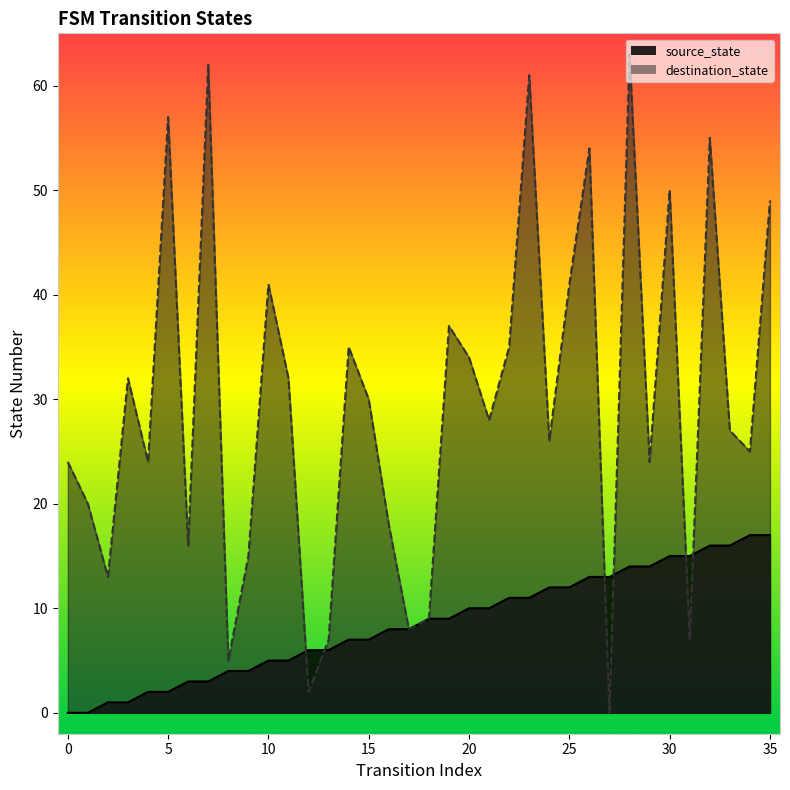

What is the greatest value displayed?

63